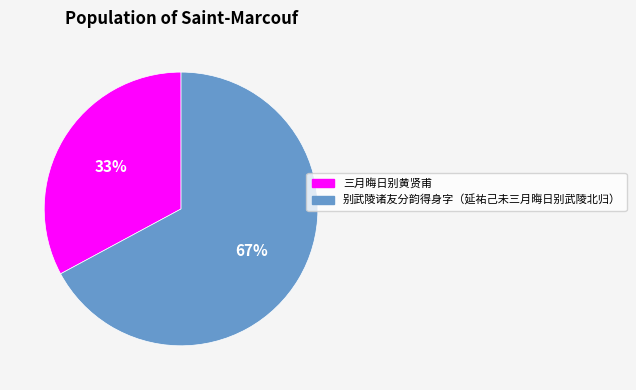

Is it true that 三月晦日别黄贤甫 is 44% of the pie?

False